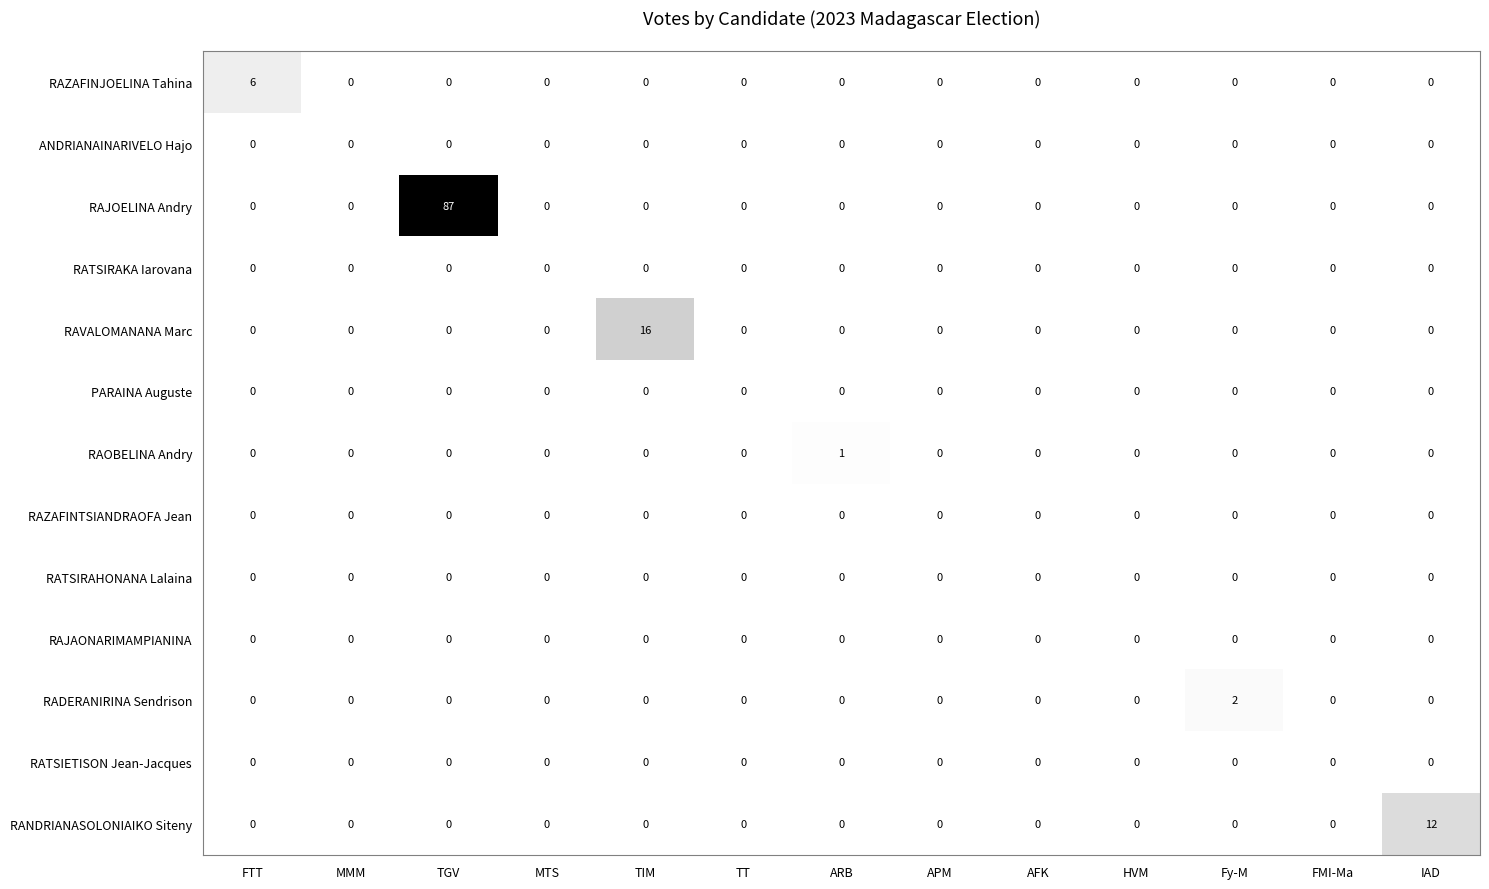

How many series are shown in this chart?

13